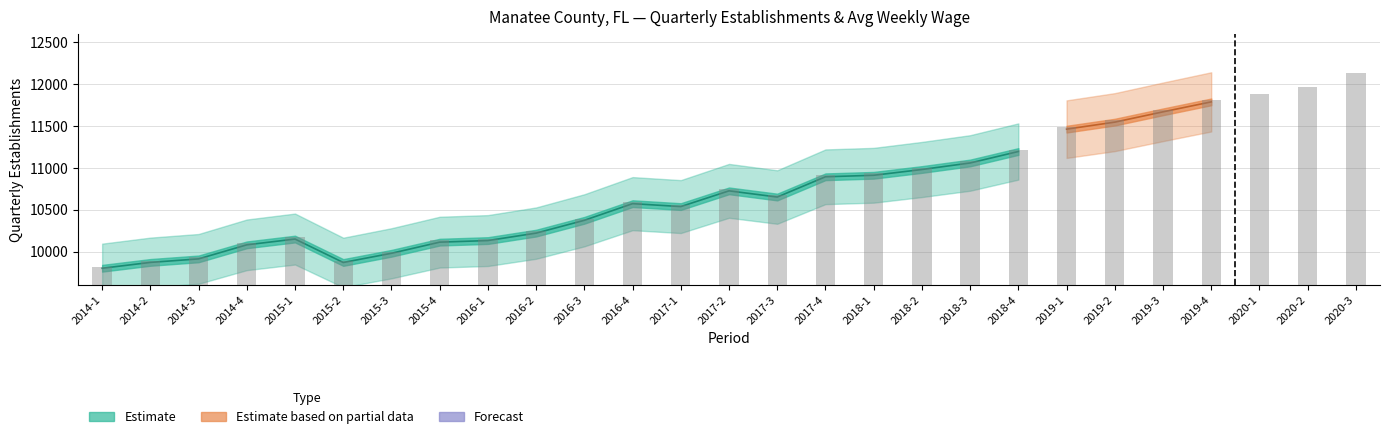

Does the chart contain any negative values?

No